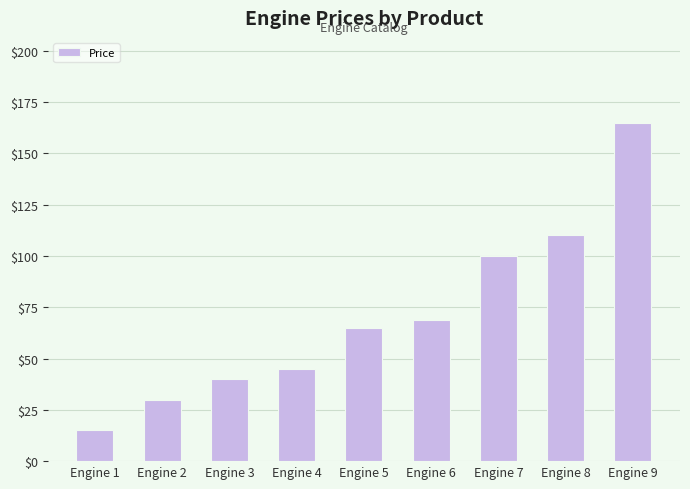

What value does the data have at Engine 2, to the nearest 10?

30